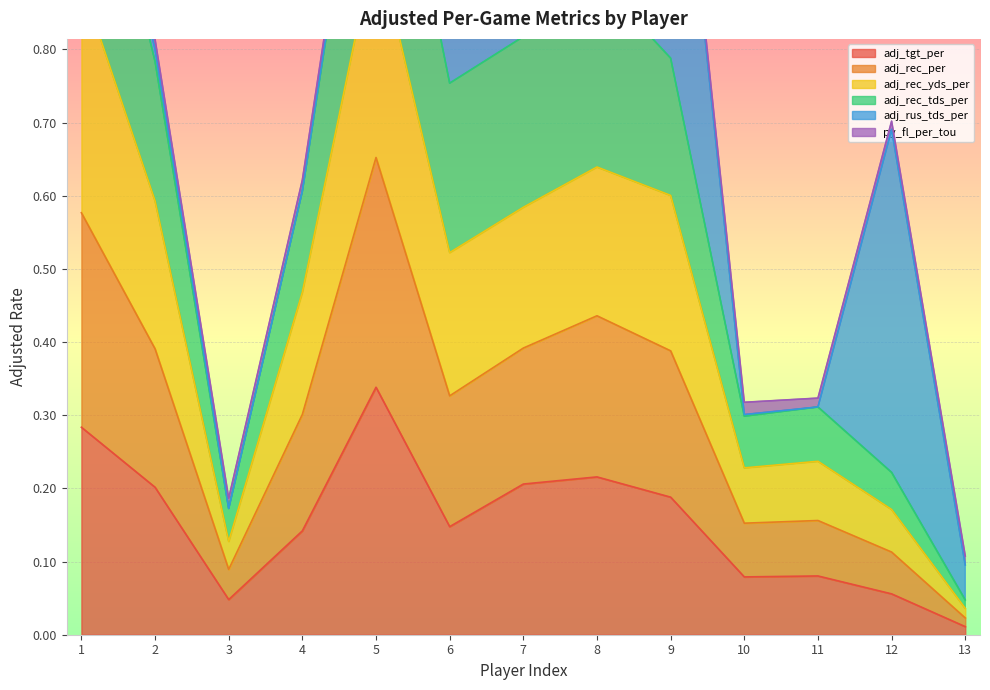

True or false: adj_tgt_per has a value of 0.2 at 7.

True